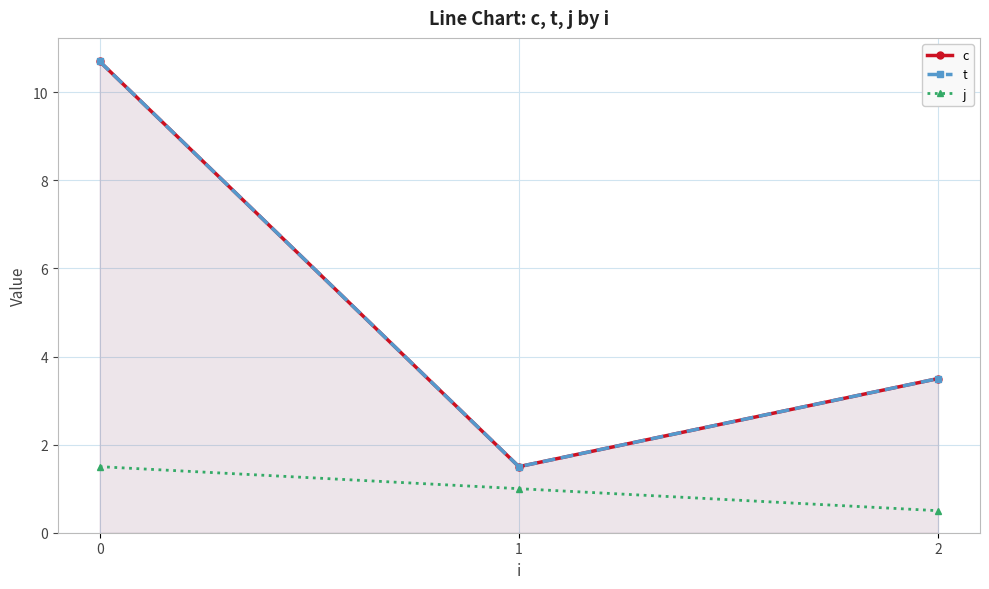

What is the sum of the c values at 1 and 0?

12.2